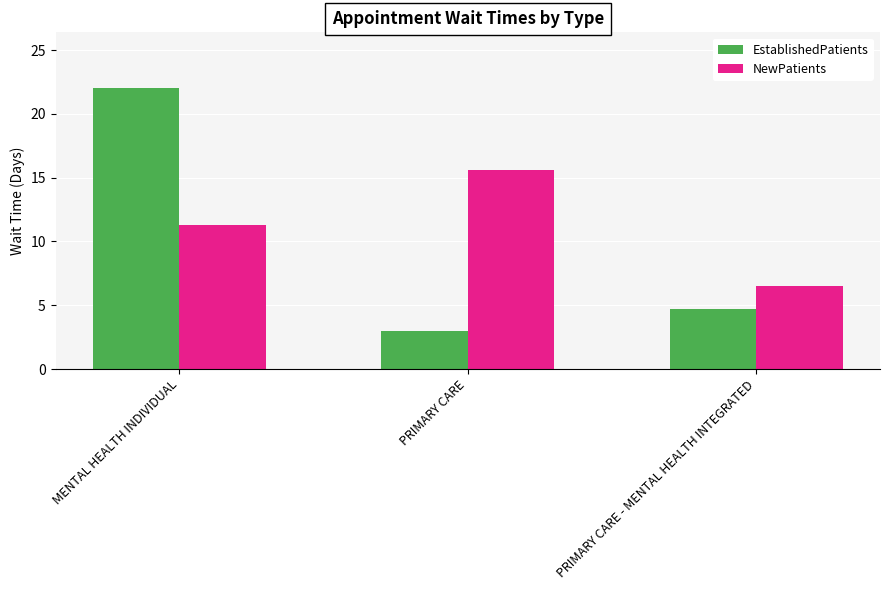

What are all the series names shown in the legend?

EstablishedPatients, NewPatients